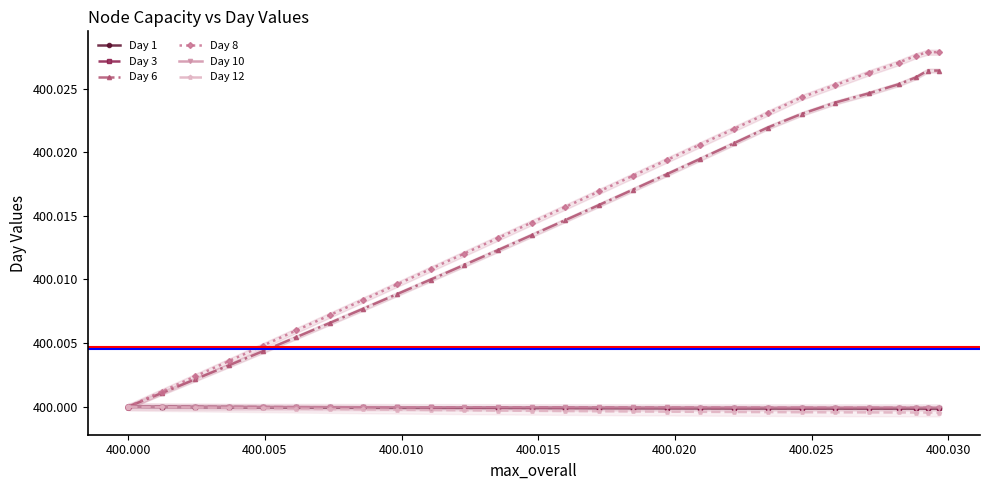

What is the average value of the Day 6 series?

400.0